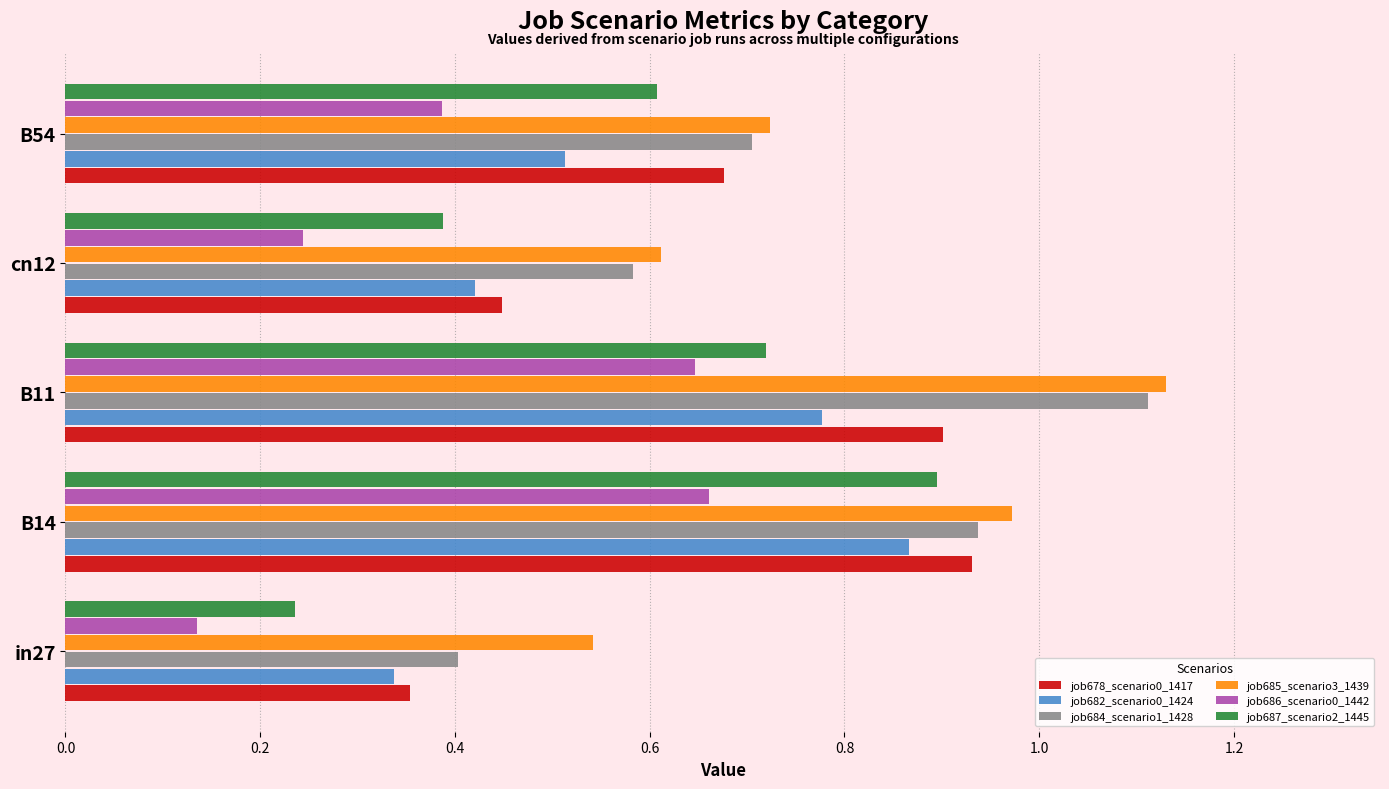

Rank the categories by job684_scenario1_1428 value from lowest to highest.

in27, cn12, B54, B14, B11